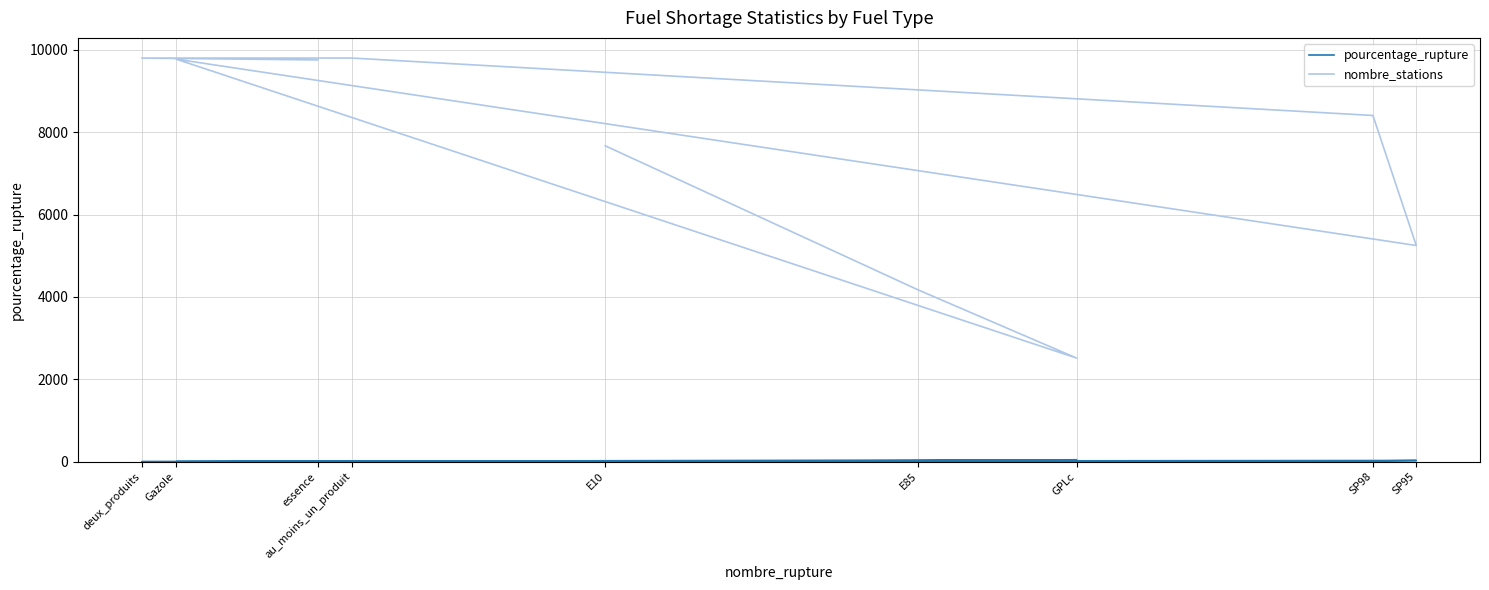

What are all the series names shown in the legend?

pourcentage_rupture, nombre_stations